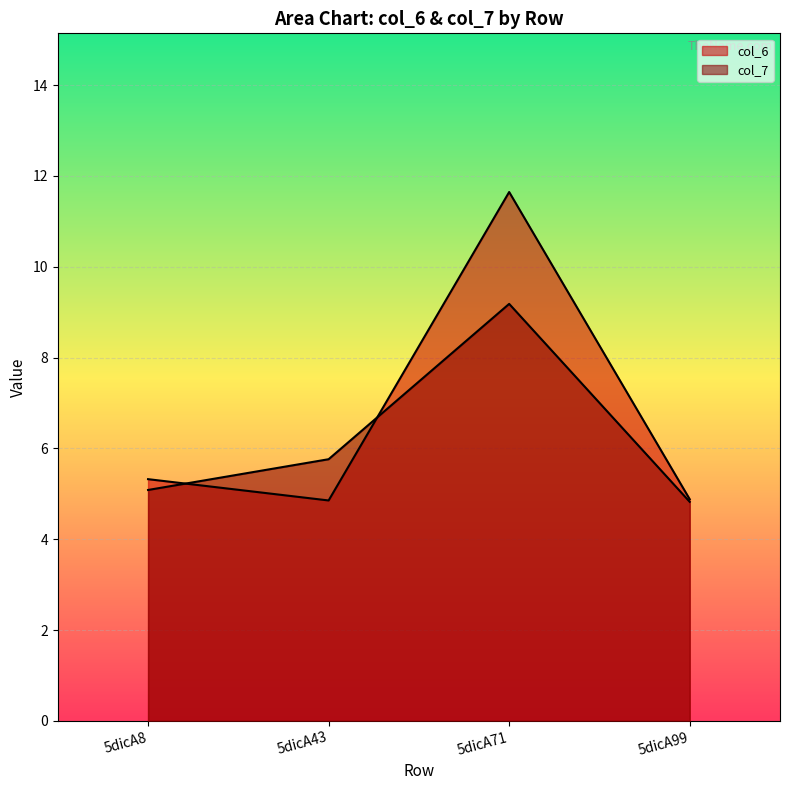

True or false: col_7 has a value of 5.9 at 5dicA71.

False